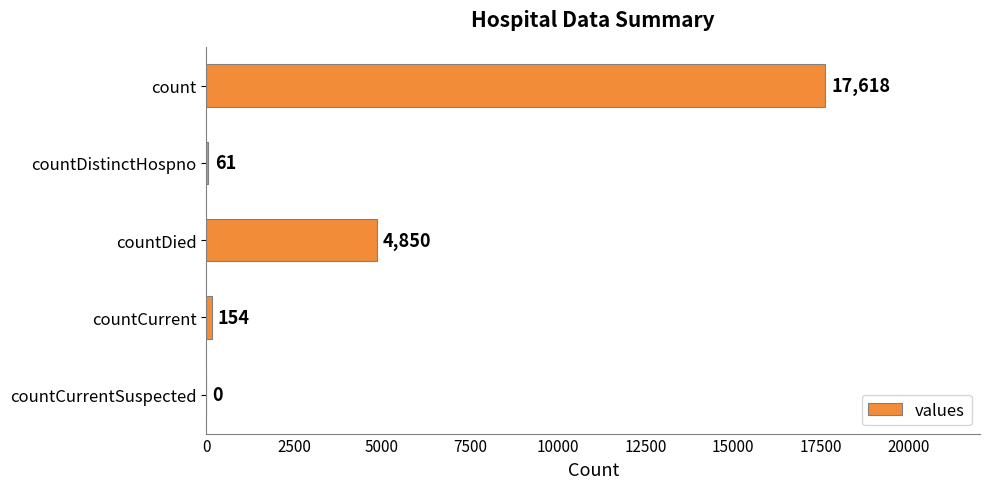

What is the change in value from countDied to countCurrent?

-4696